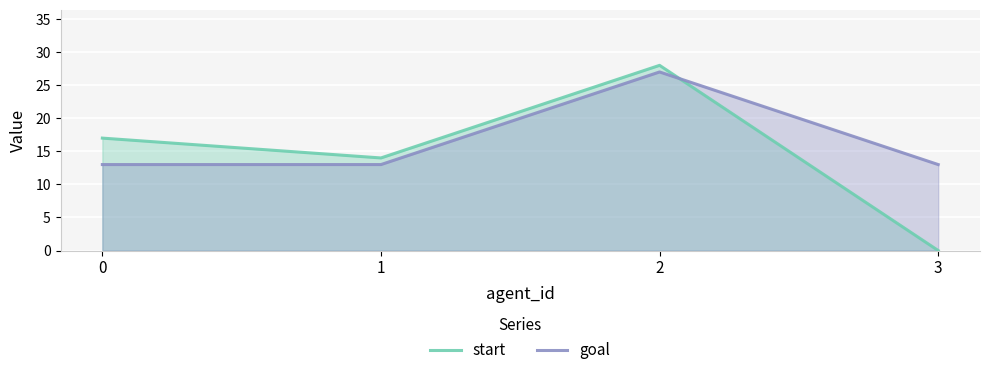

True or false: start and goal intersect in this chart.

True